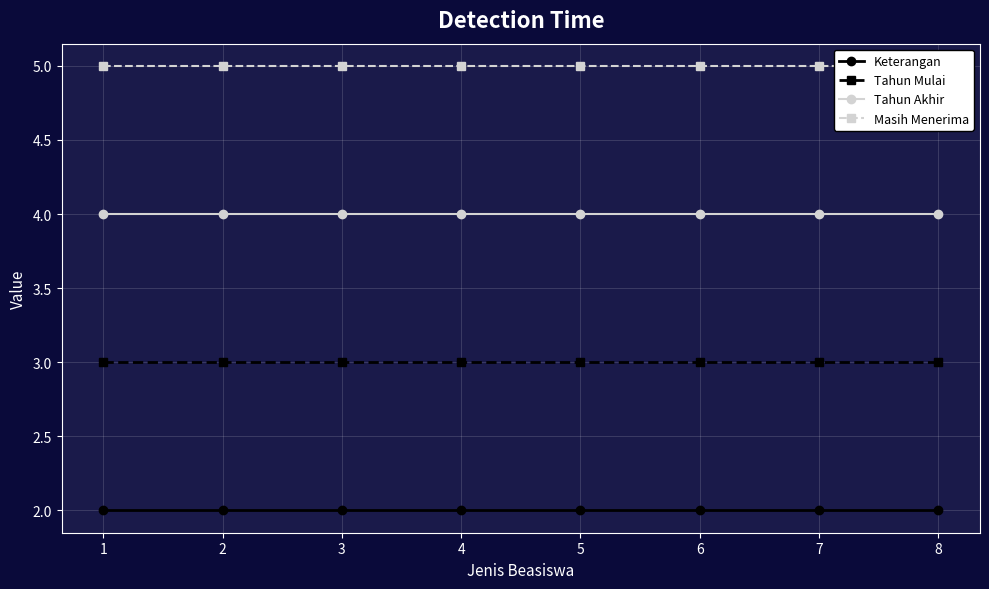

The Masih Menerima series shows 8 at 1. True or false?

False